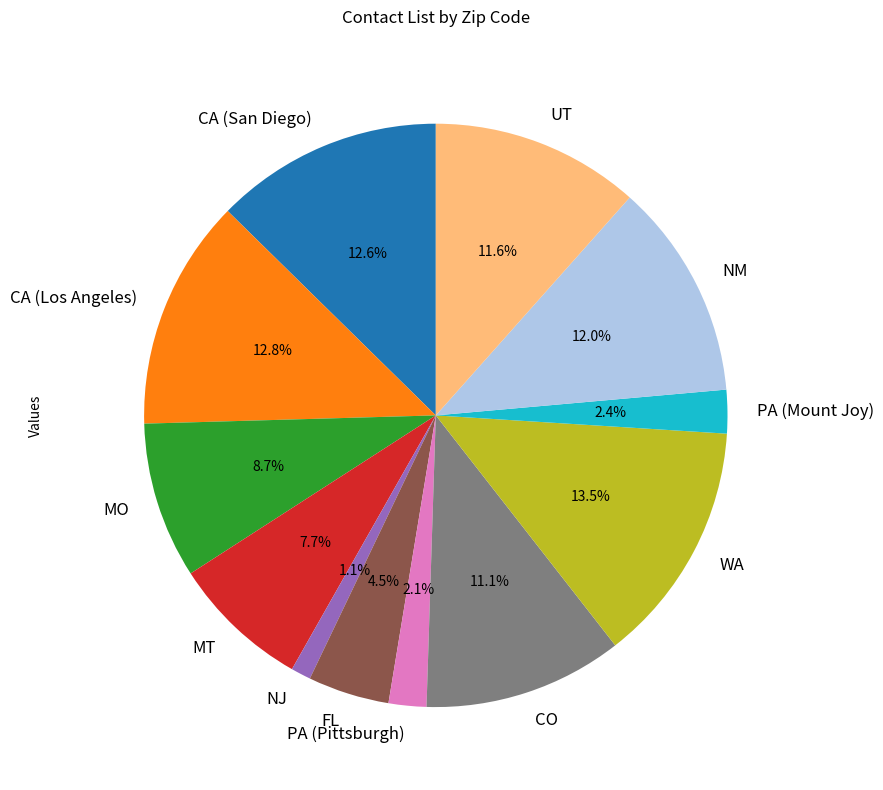

To the nearest percent, what is the average slice percentage?

8%